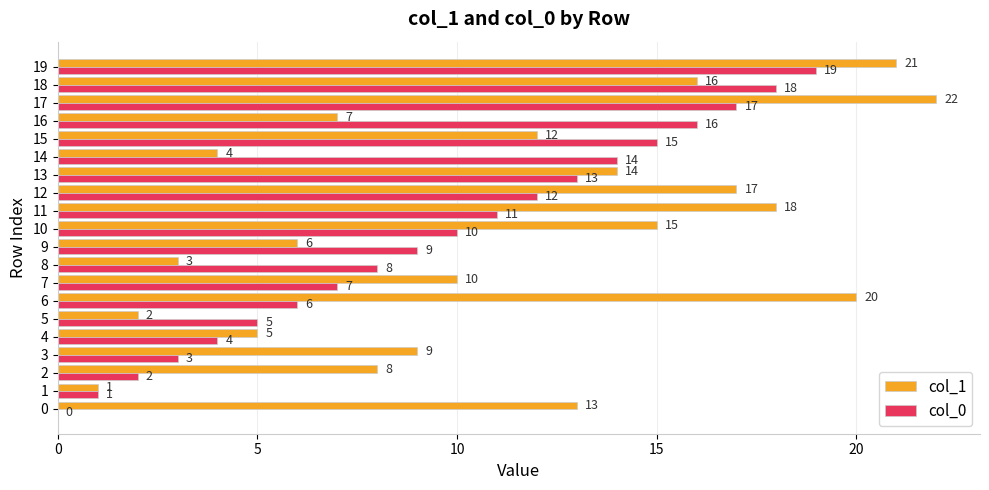

Is it true that col_0 equals 7 at 11?

False